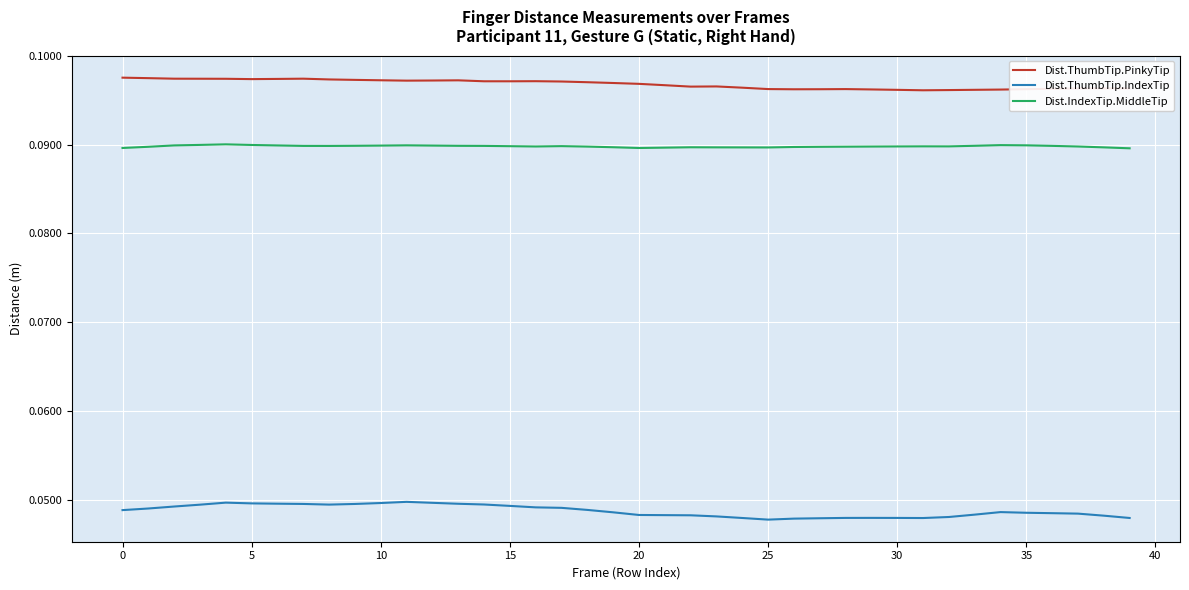

What are all the series names shown in the legend?

Dist.ThumbTip.PinkyTip, Dist.ThumbTip.IndexTip, Dist.IndexTip.MiddleTip